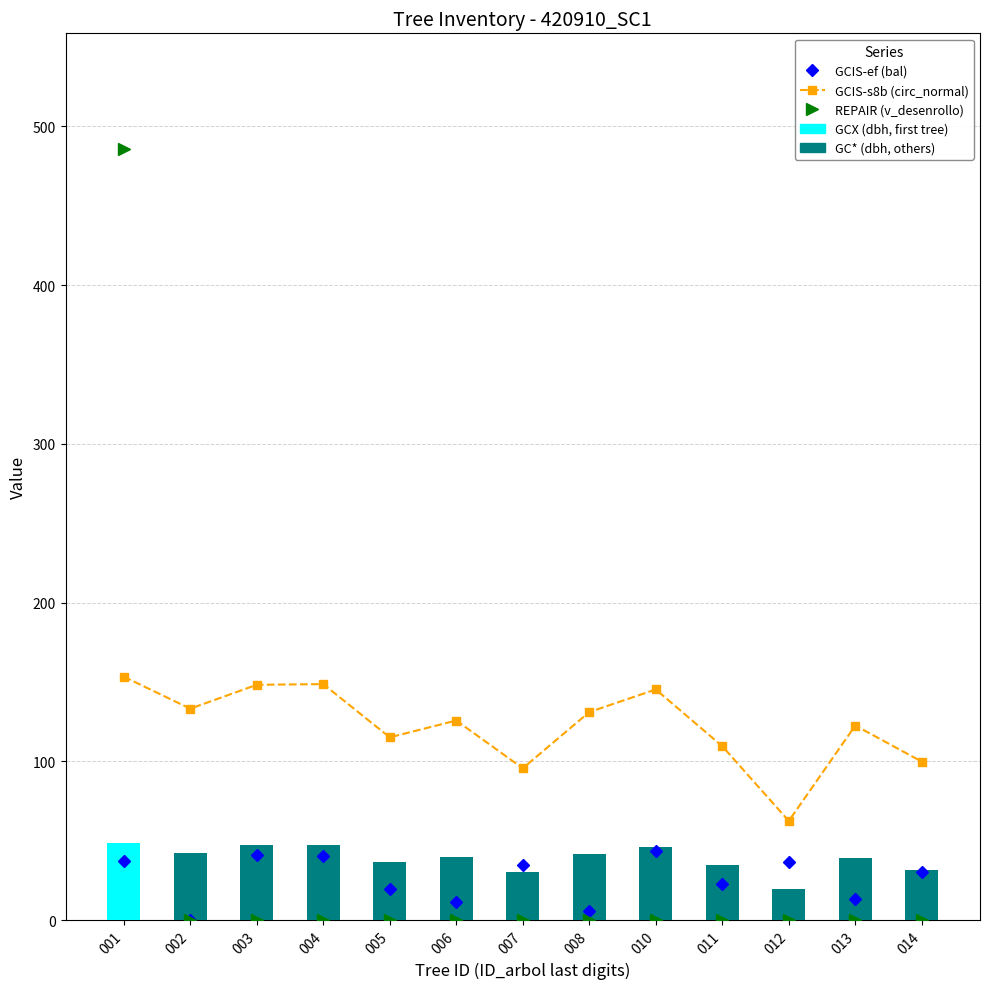

What is the value of the bal bar at the 7th from the left?

34.4